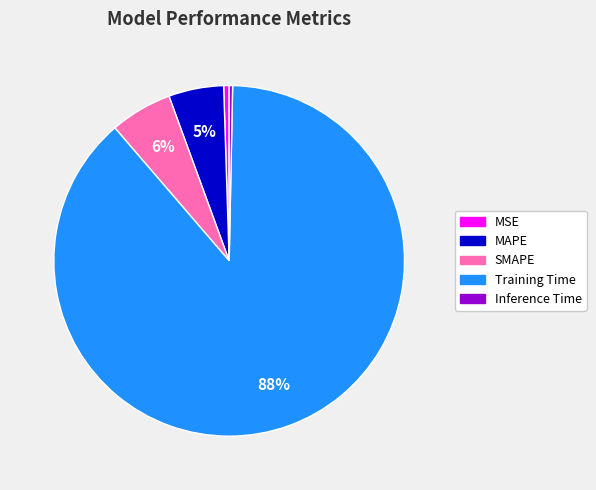

To the nearest percent, what is the difference between the largest and smallest slice percentages?

88%